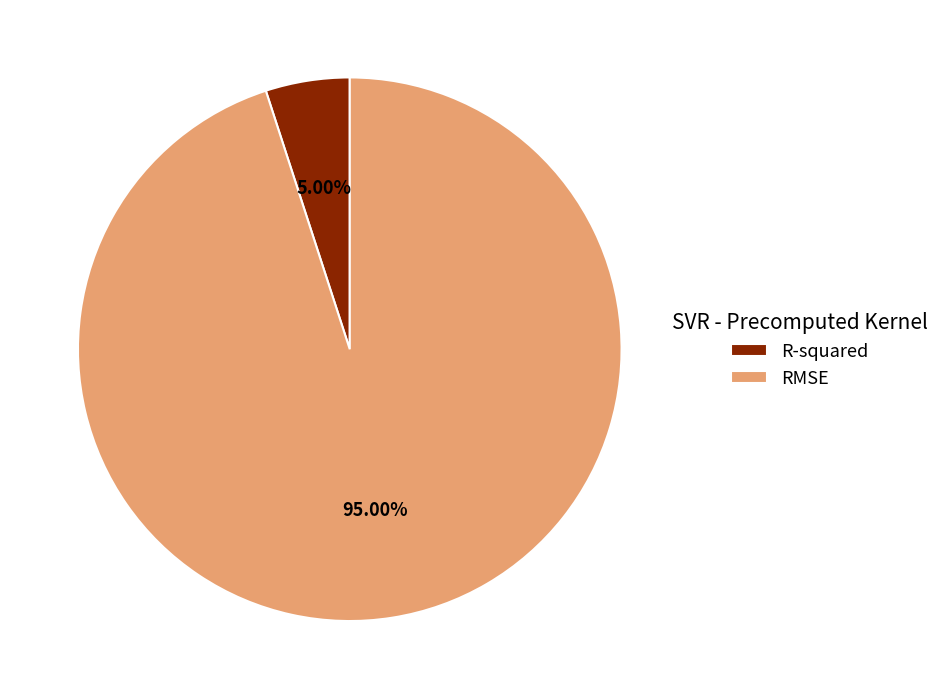

What portion of the pie excludes R-squared?

95.0%